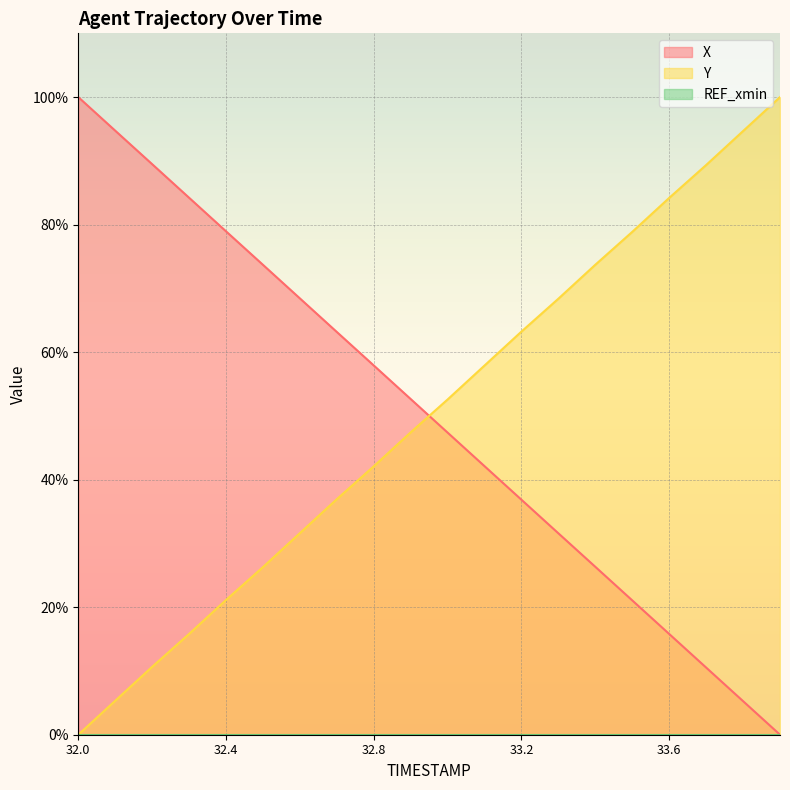

What is the sum of the Y values at 33.8 and 33.3?

163.1